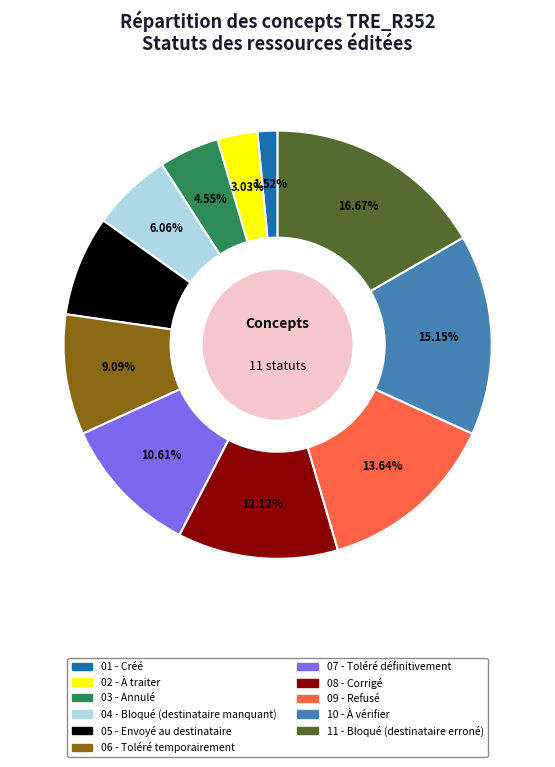

Count the number of slices in the pie.

11